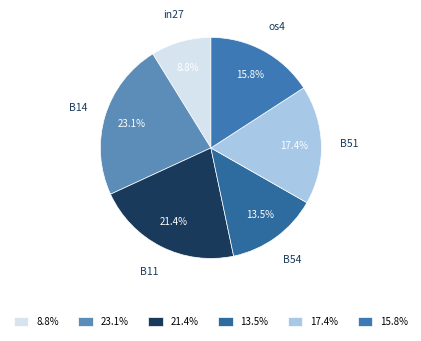

What percentage do B54 and os4 together represent?

29.3%